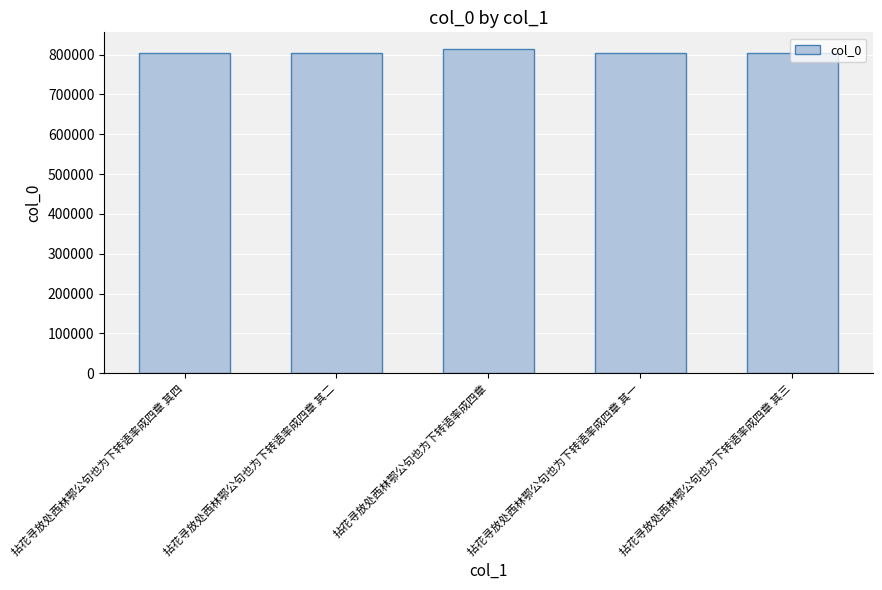

What is the average value?

806889